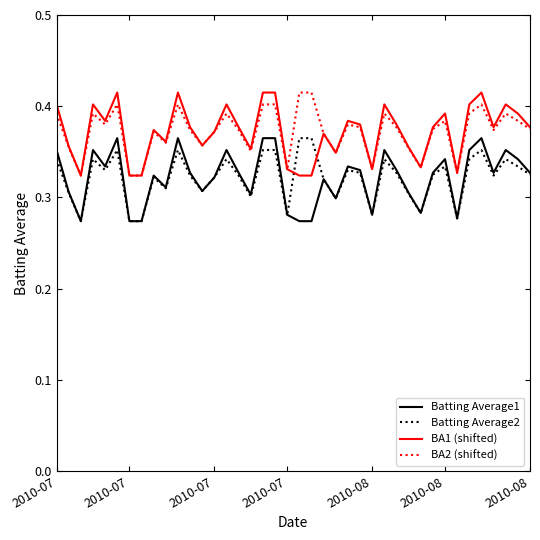

True or false: Batting Average1 and BA1 (shifted) intersect in this chart.

False